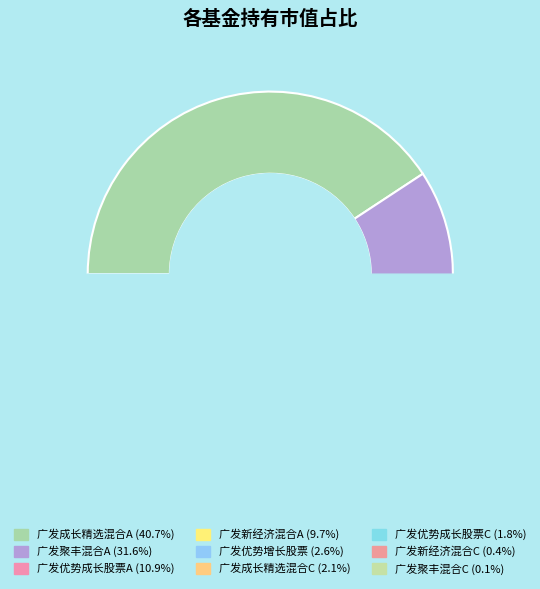

How many slices are in this pie chart?

9